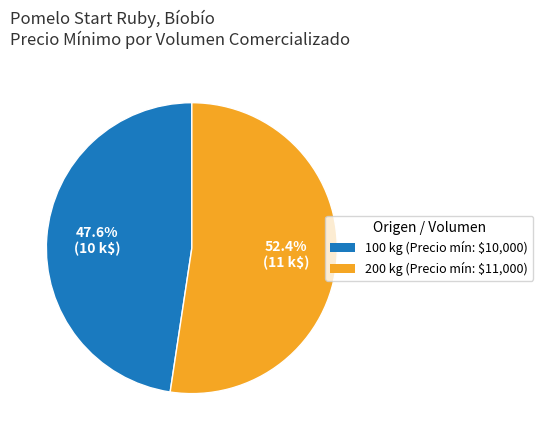

Does any single category account for the majority?

Yes